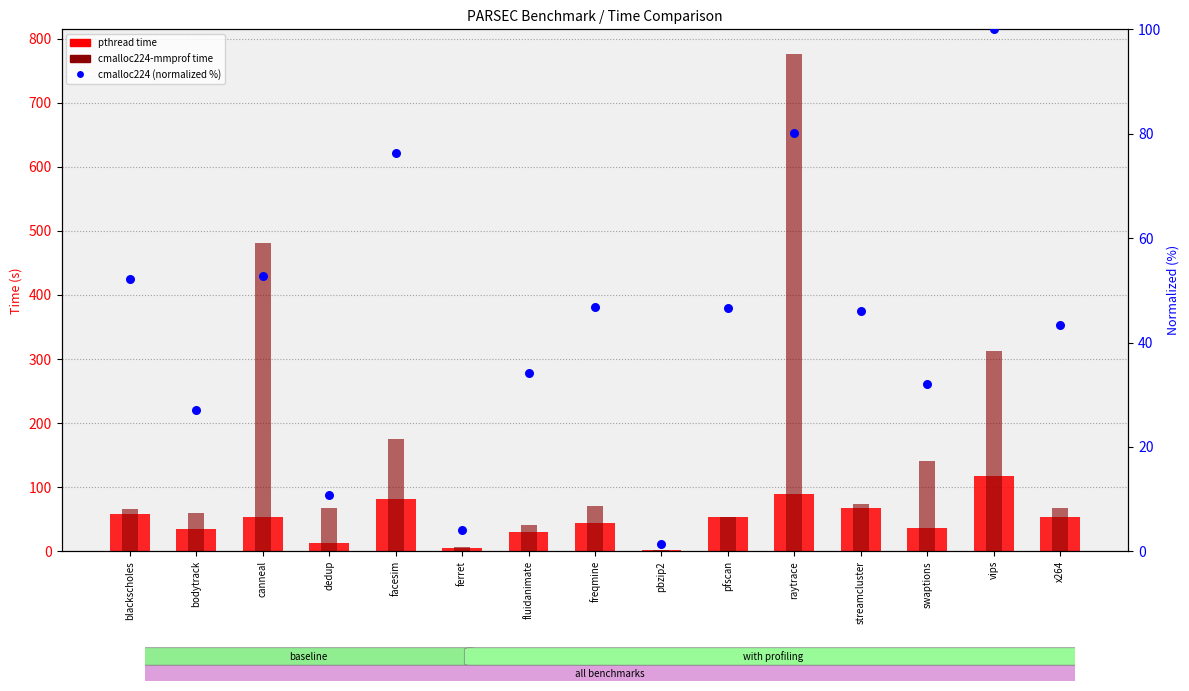

What are all the series names shown in the legend?

pthread (time), cmalloc224-mmprof, cmalloc224 (normalized)